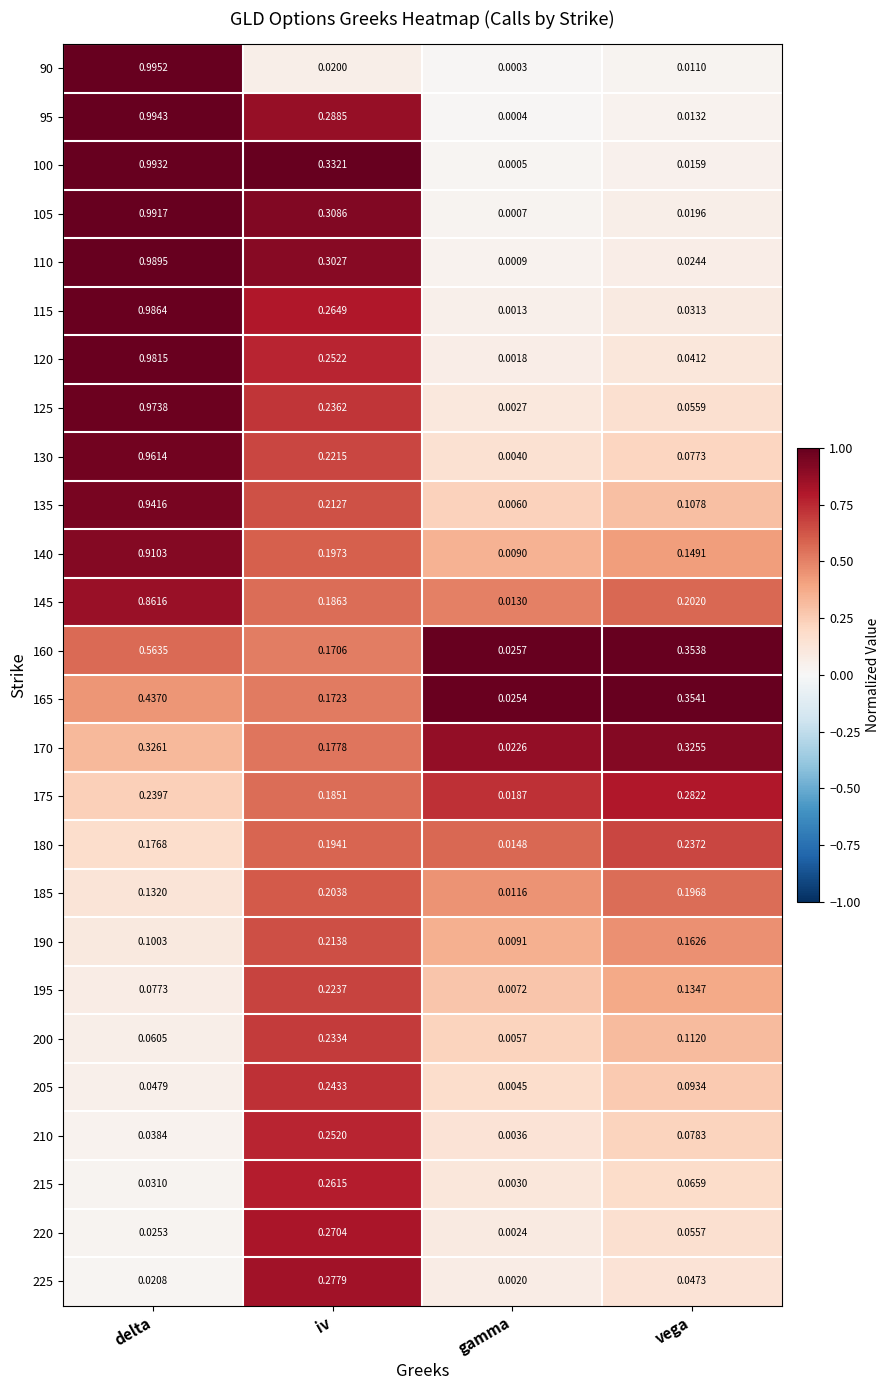

At which category is the sum across all series the highest?

delta